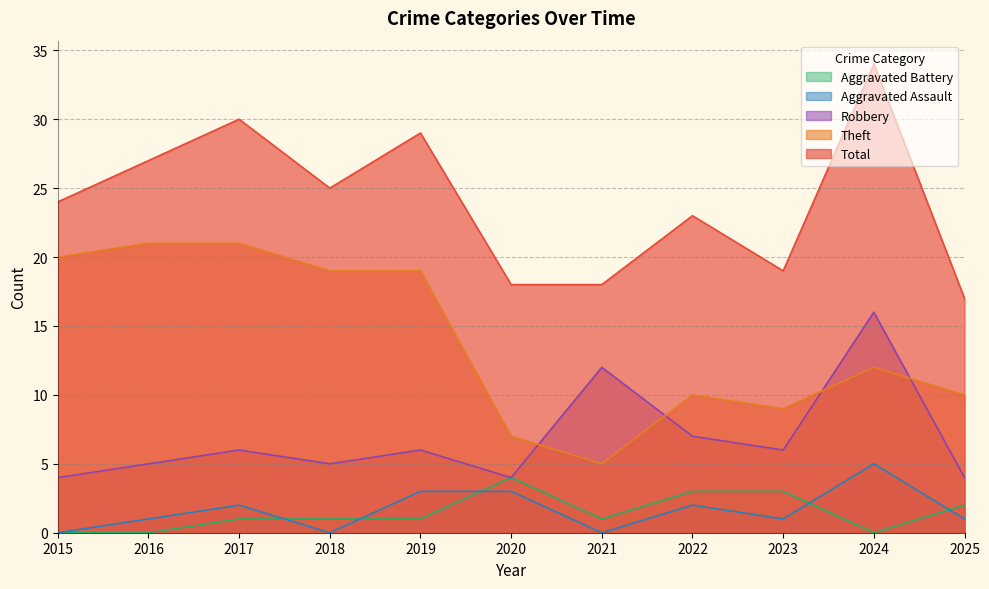

Rank the series at 2017 from lowest to highest value.

Aggravated Battery, Aggravated Assault, Robbery, Theft, Total